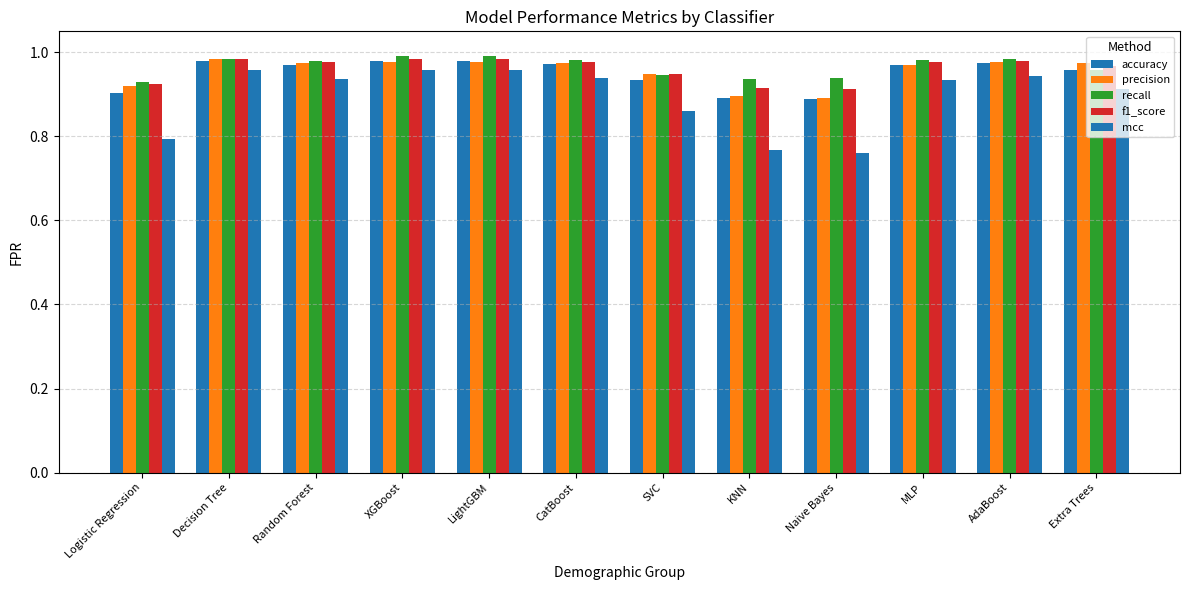

The precision series shows 1.3 at Naive Bayes. True or false?

False